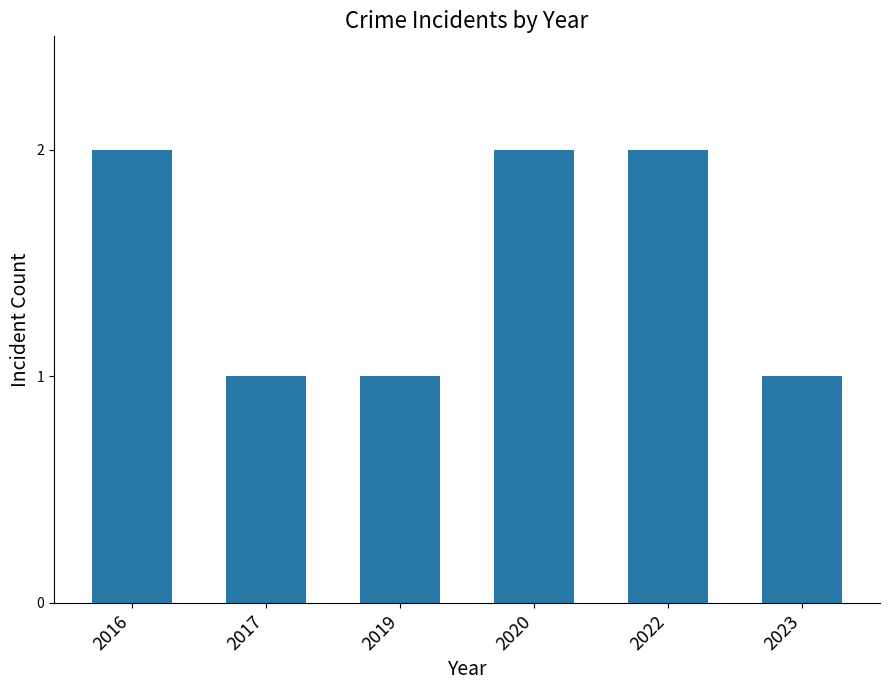

What is the value of the 1st bar from the left?

2